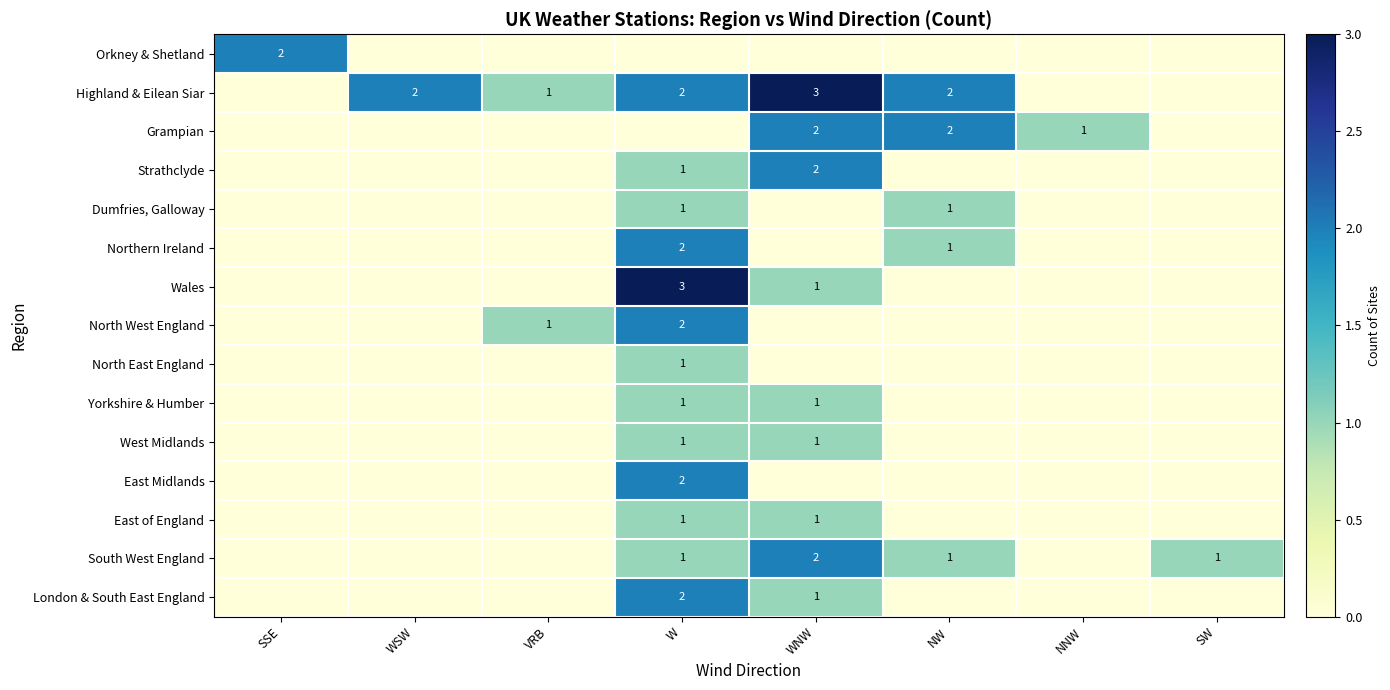

Is it true that South West England equals 0 at NNW?

True